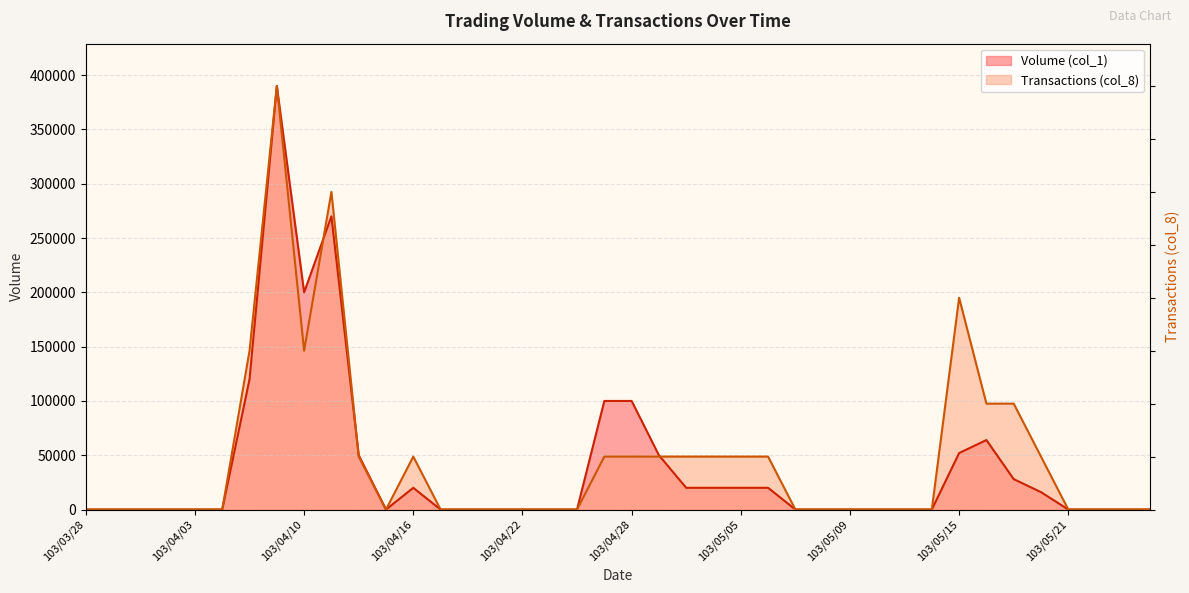

What are all the series names shown in the legend?

Volume (col_1), Transactions (col_8)